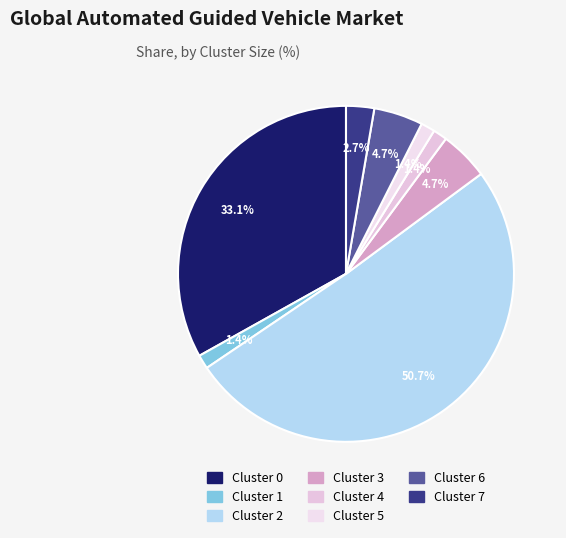

To the nearest percent, what portion does Cluster 2 represent?

51%